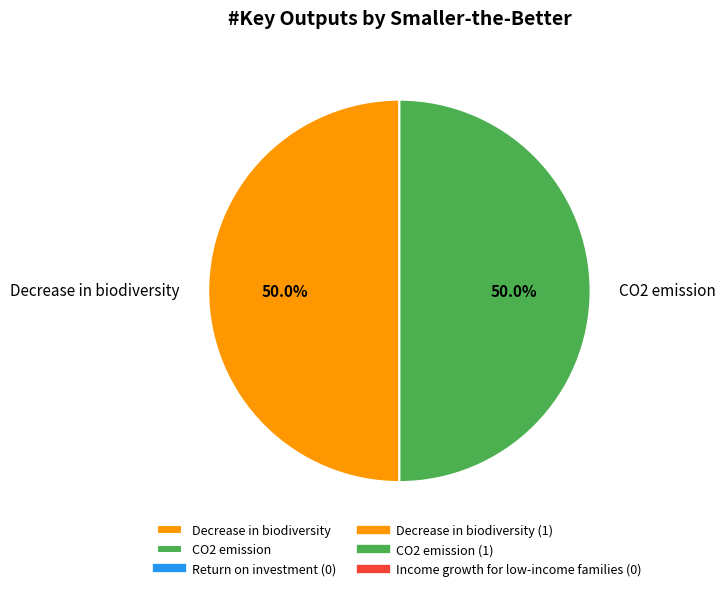

Combined, do CO2 emission and Decrease in biodiversity account for over 50%?

Yes